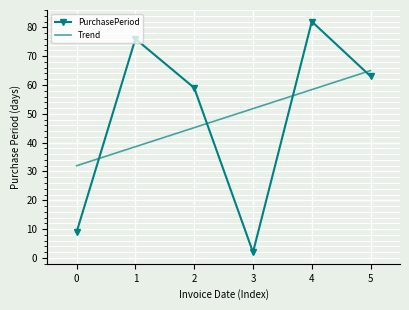

What is the sum of all PurchasePeriod values?

291.0